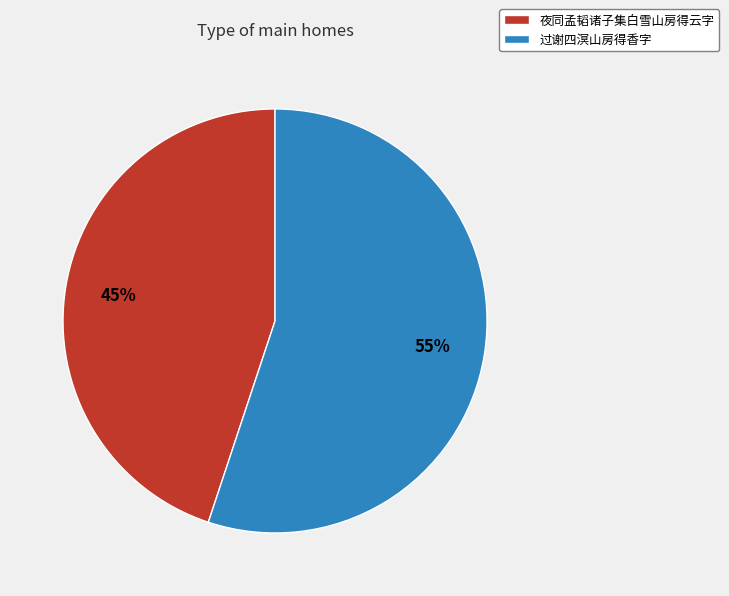

True or false: 过谢四溟山房得香字 accounts for 66% of the total.

False